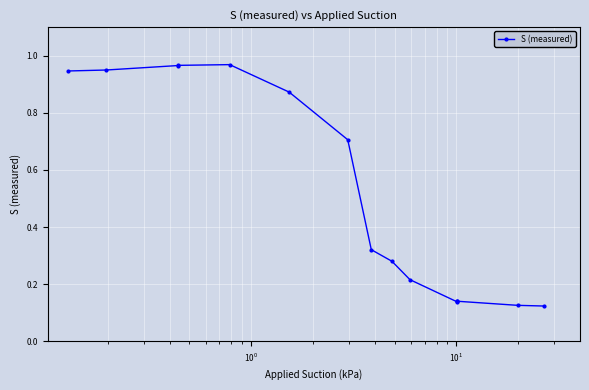

How many lines are shown in the chart?

1